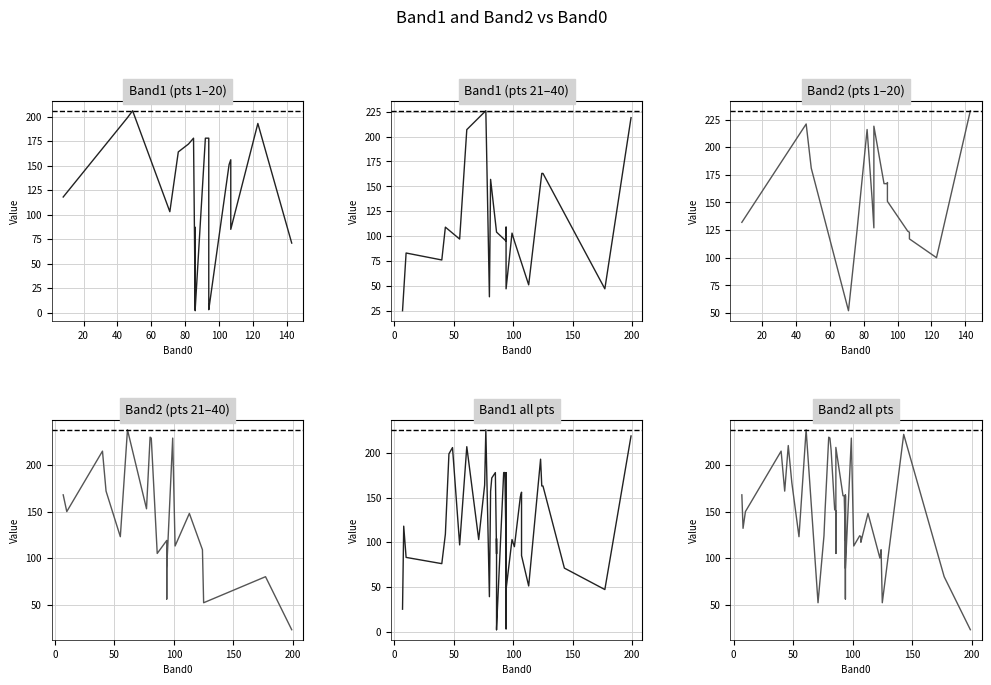

Count the number of categories in the chart.

40